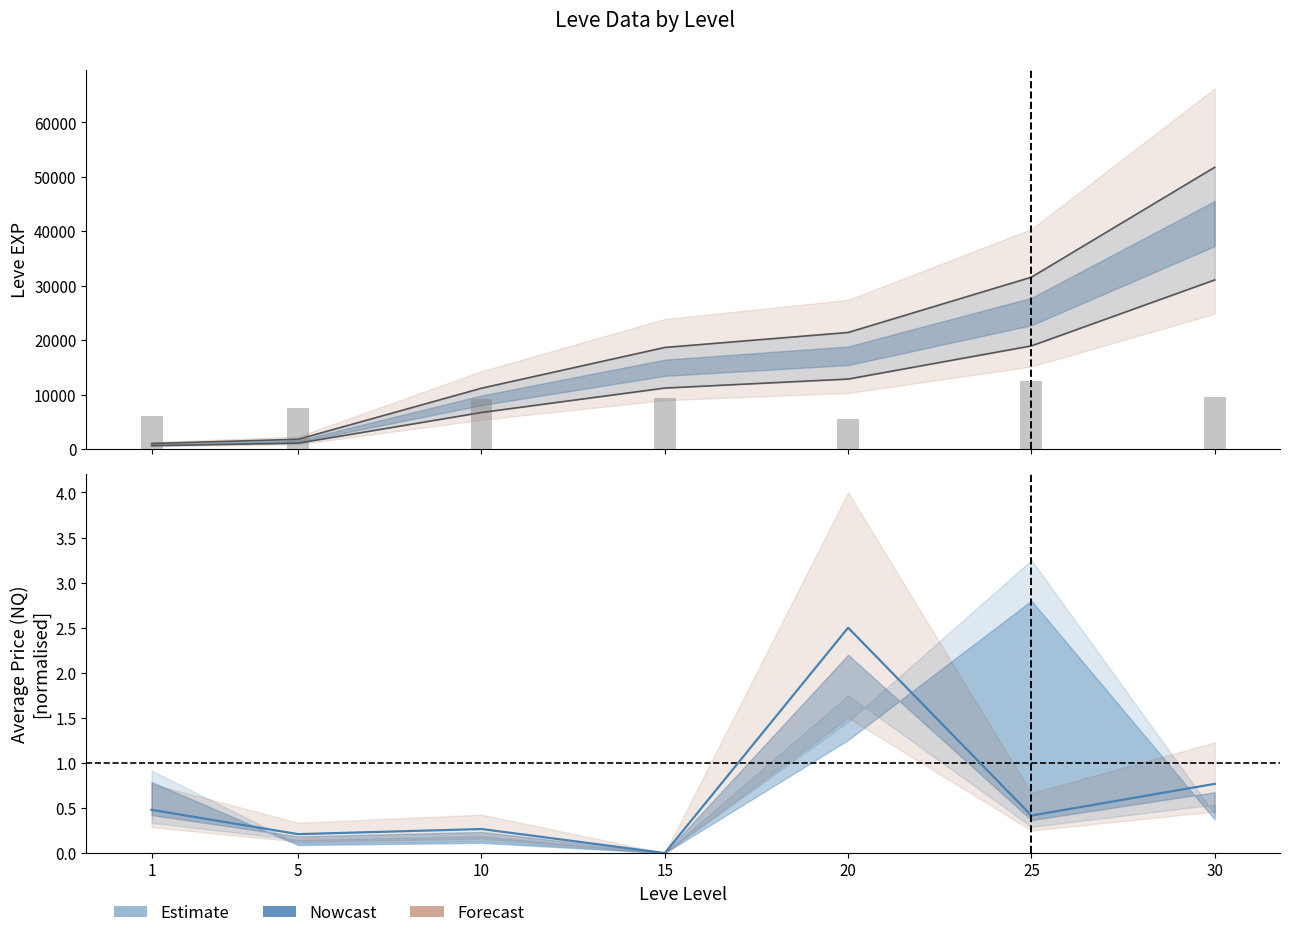

Reading right to left, extract all data points from this chart.

9493.6	12423.0	5479.1	9330.8	9168.1	7594.8	6130.1